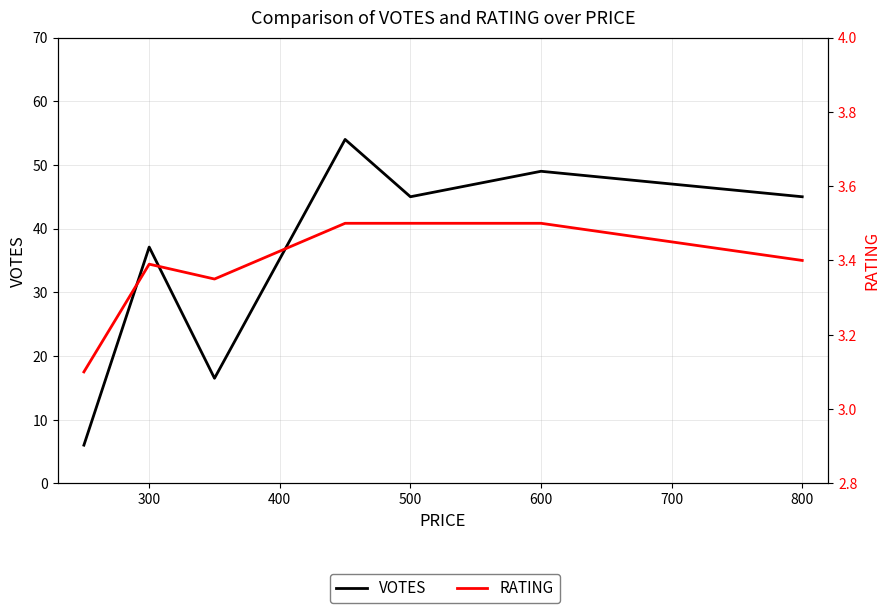

Between 200 and 800, which is larger?

800